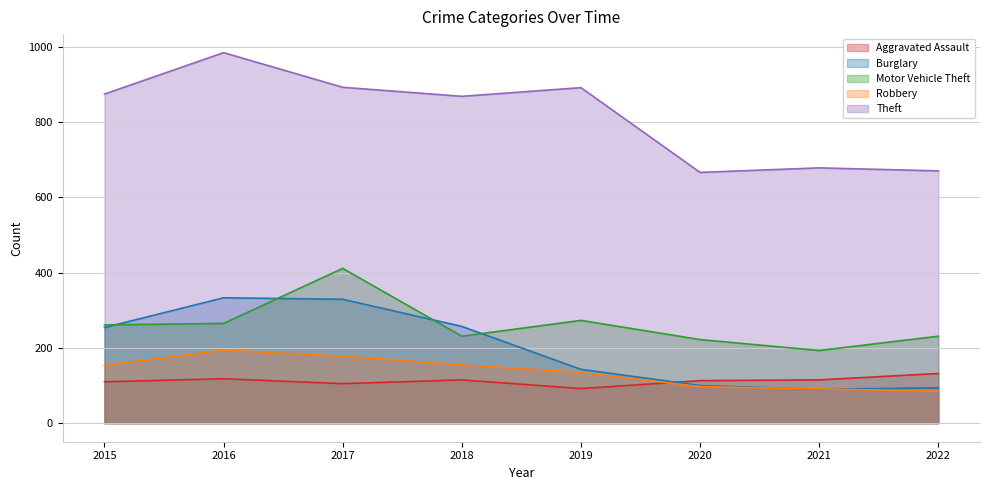

Is the value of Aggravated Assault at 2022 greater than the value of Motor Vehicle Theft at 2019?

No